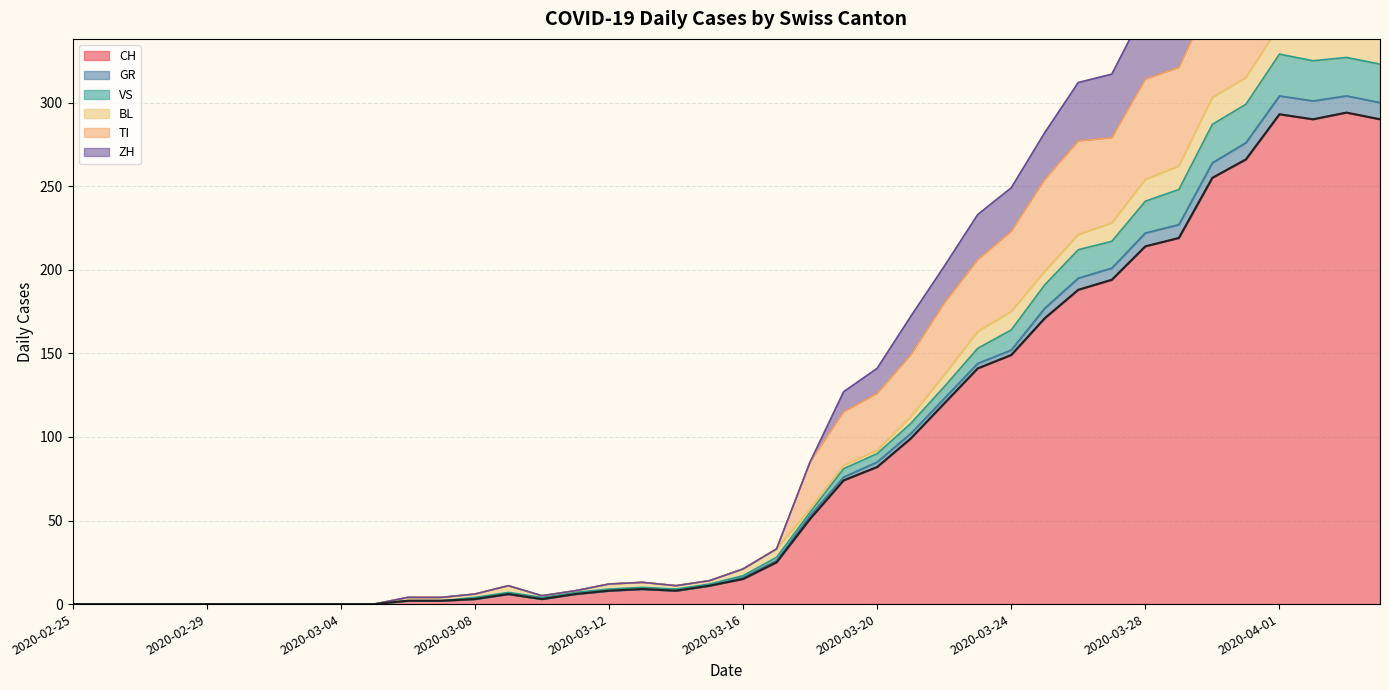

At which category does VS reach its first local peak?

2020-03-09